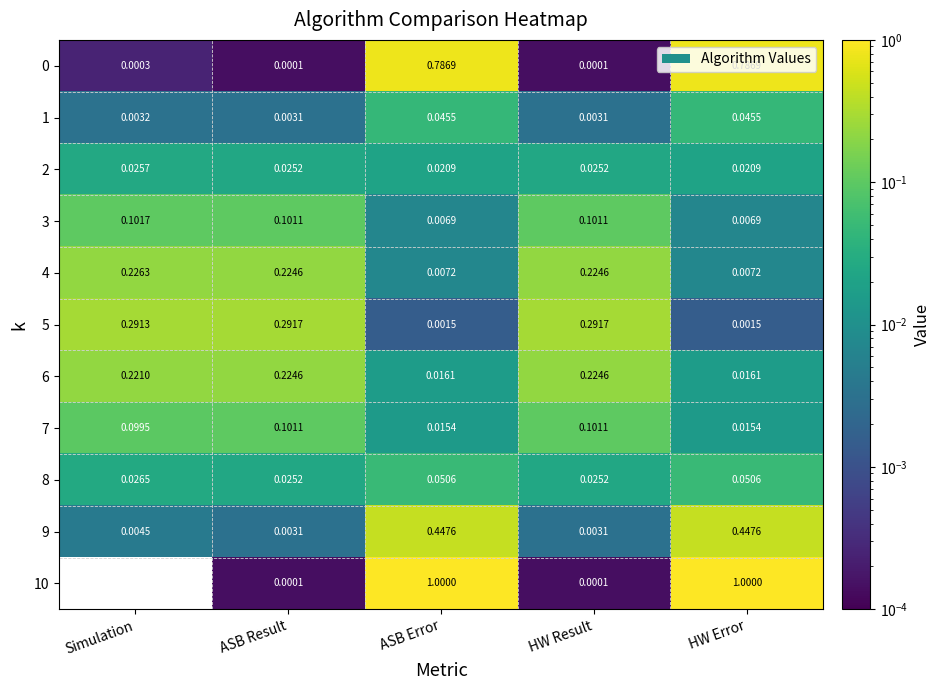

At which category does the chart reach its minimum across all series?

Simulation